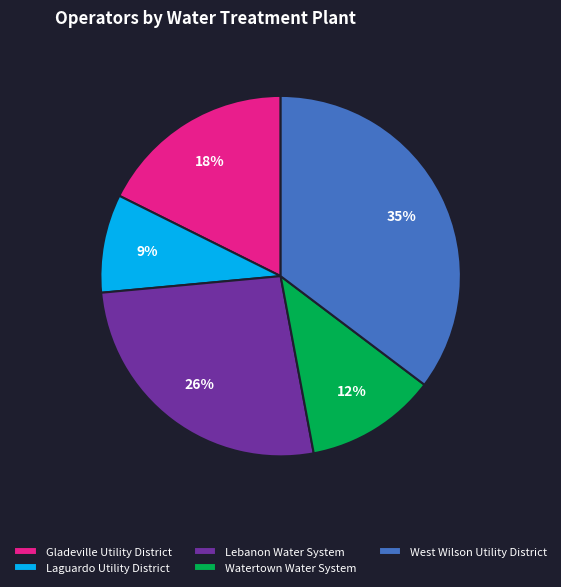

To the nearest percent, what portion does Watertown Water System represent?

12%